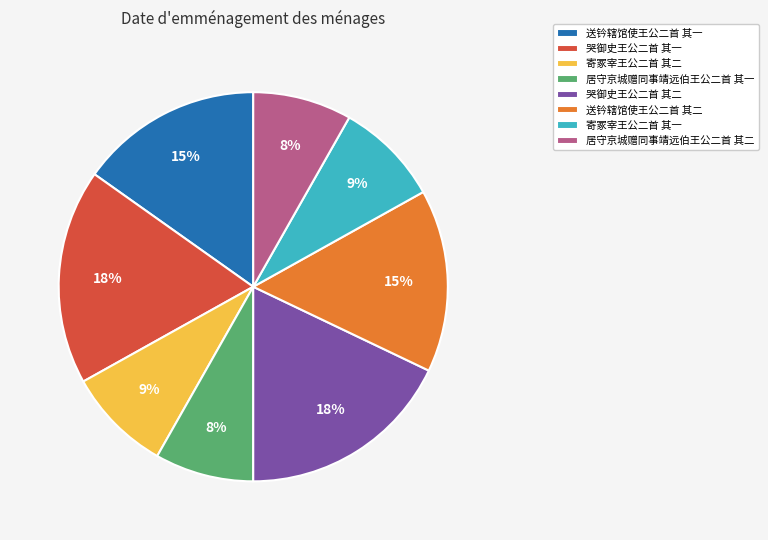

To the nearest percent, what is the difference between the largest and smallest slice percentages?

10%